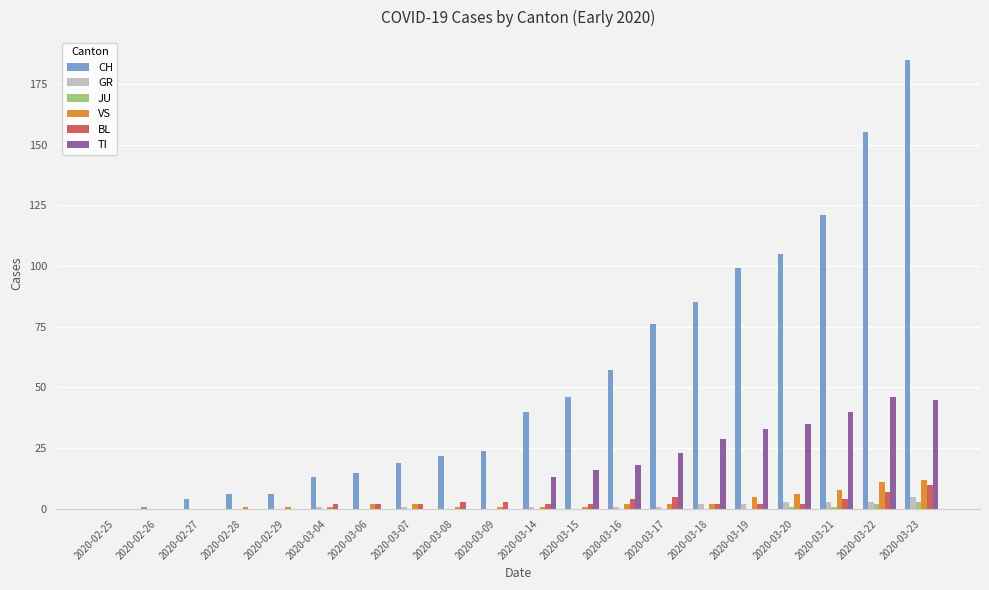

What is the maximum value for GR?

5